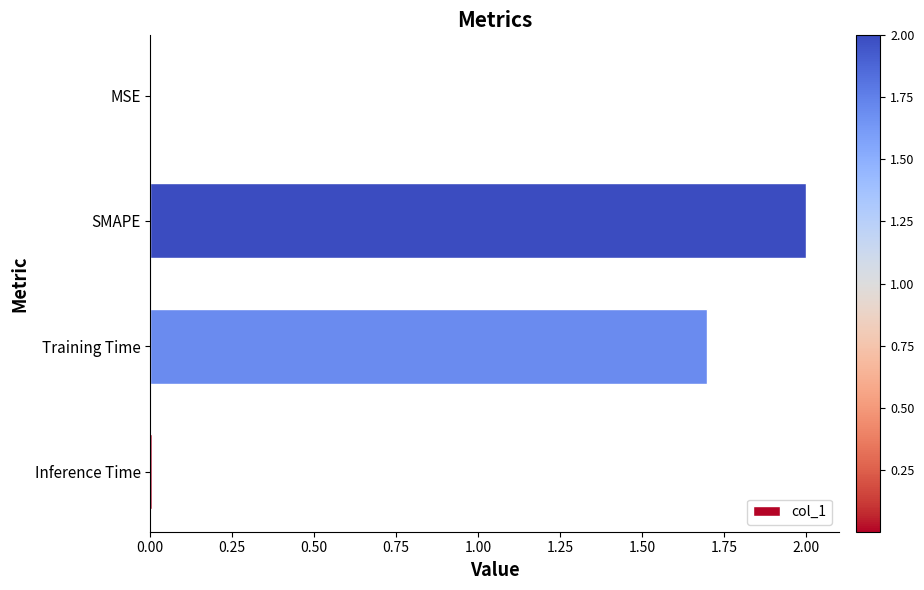

At which category does the chart reach its peak across all series?

SMAPE